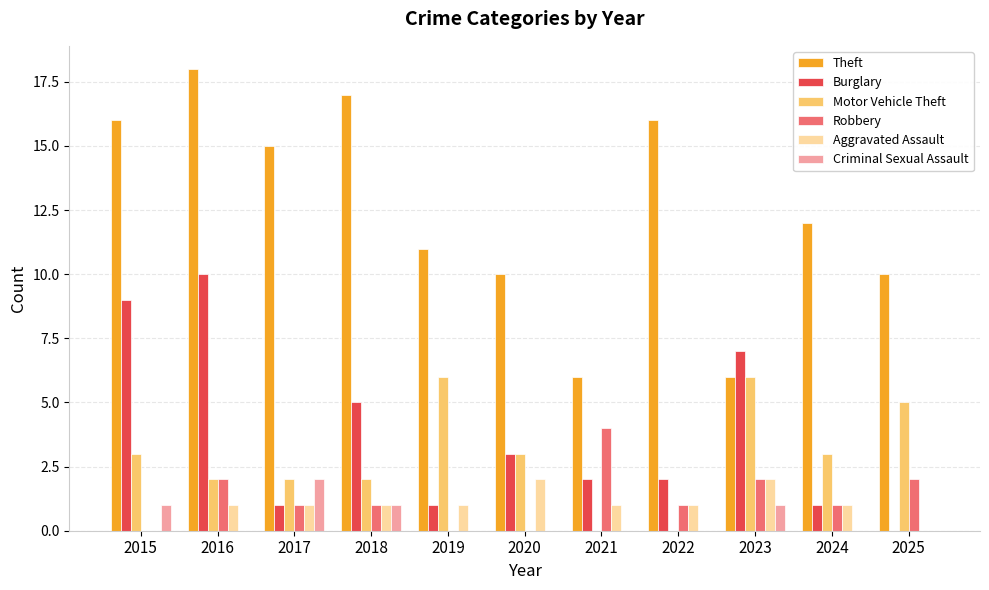

What is the average value of the Burglary series?

4